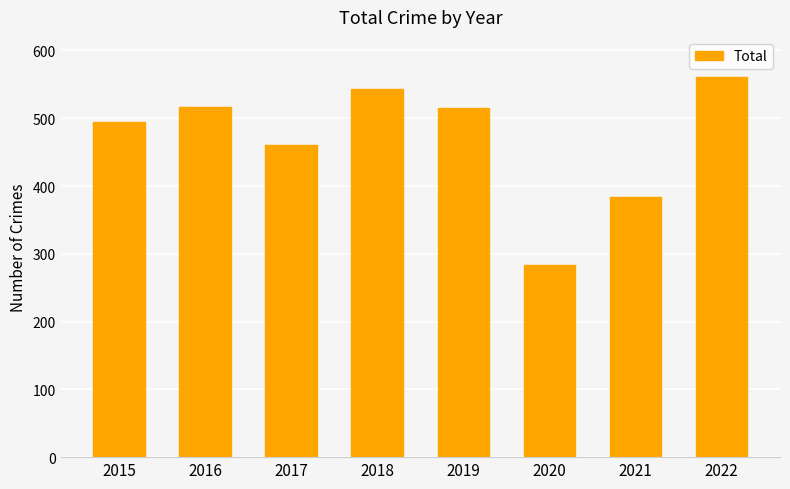

At which category does the chart reach its minimum across all series?

2020